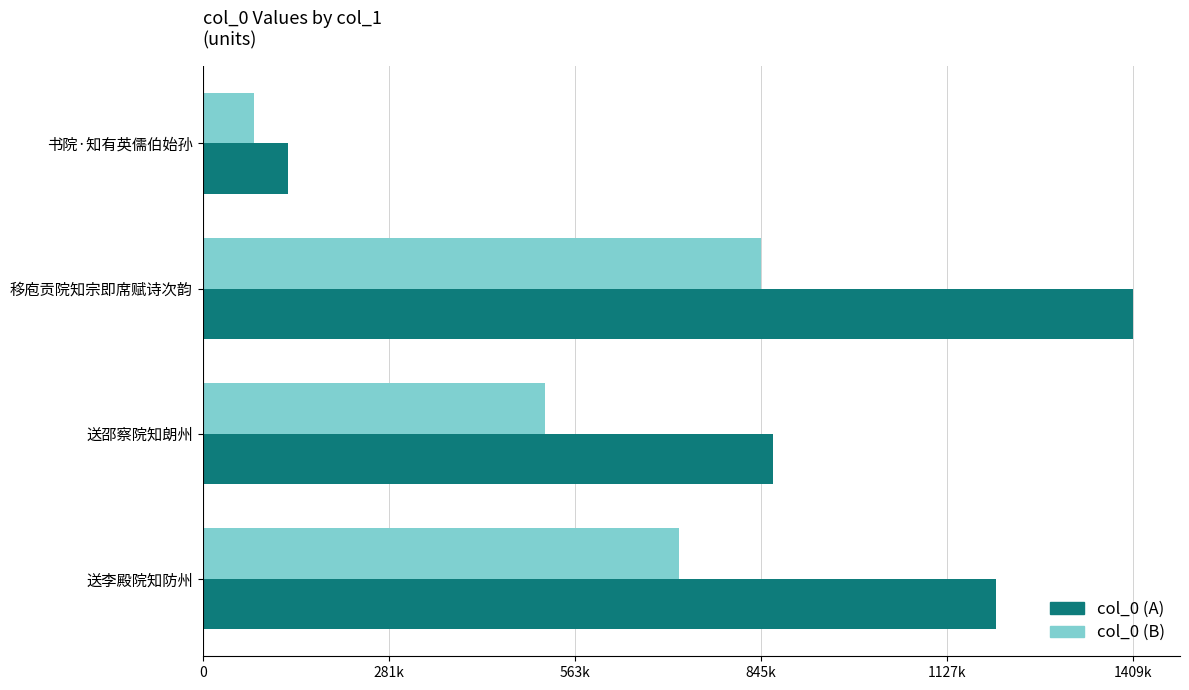

What are all the series names shown in the legend?

col_0 (A), col_0 (B)